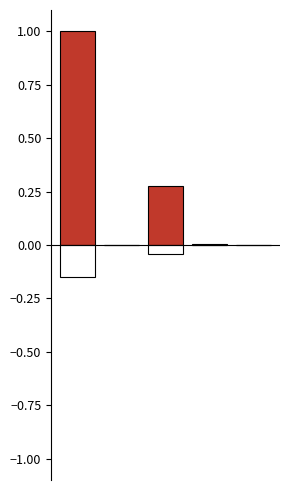

What is the maximum value shown in the chart?

1.0